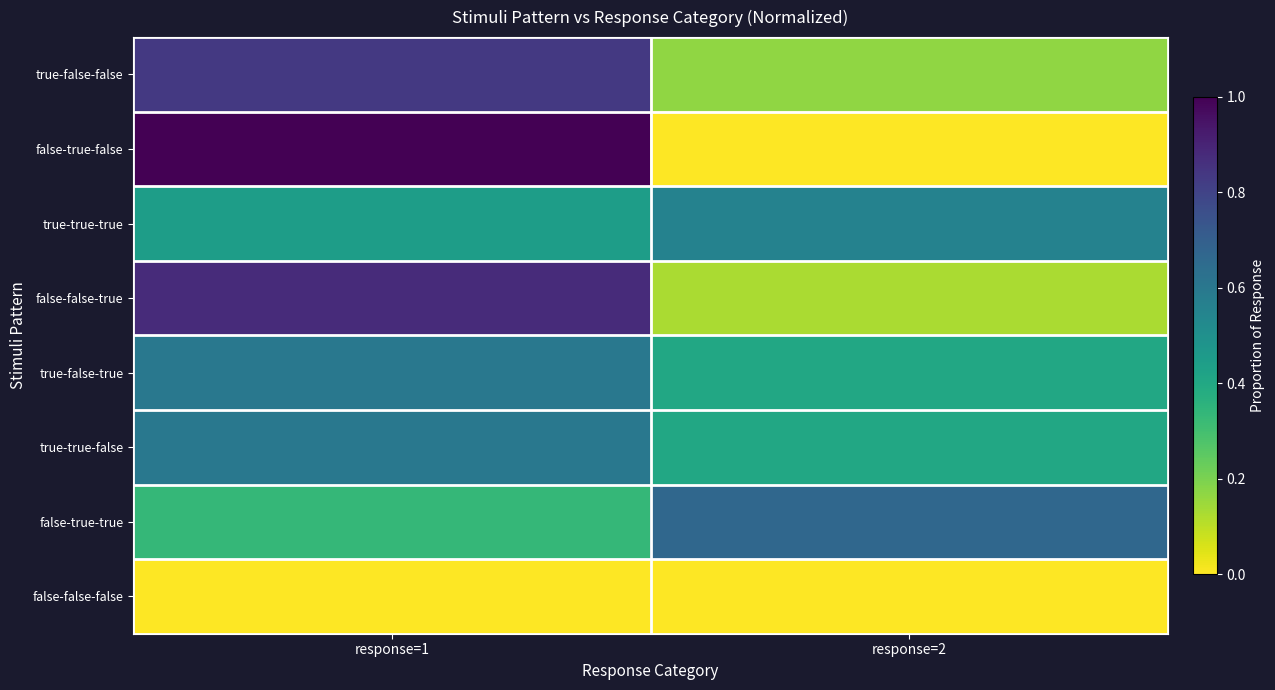

What is the total value across all series at response=1?

4.7